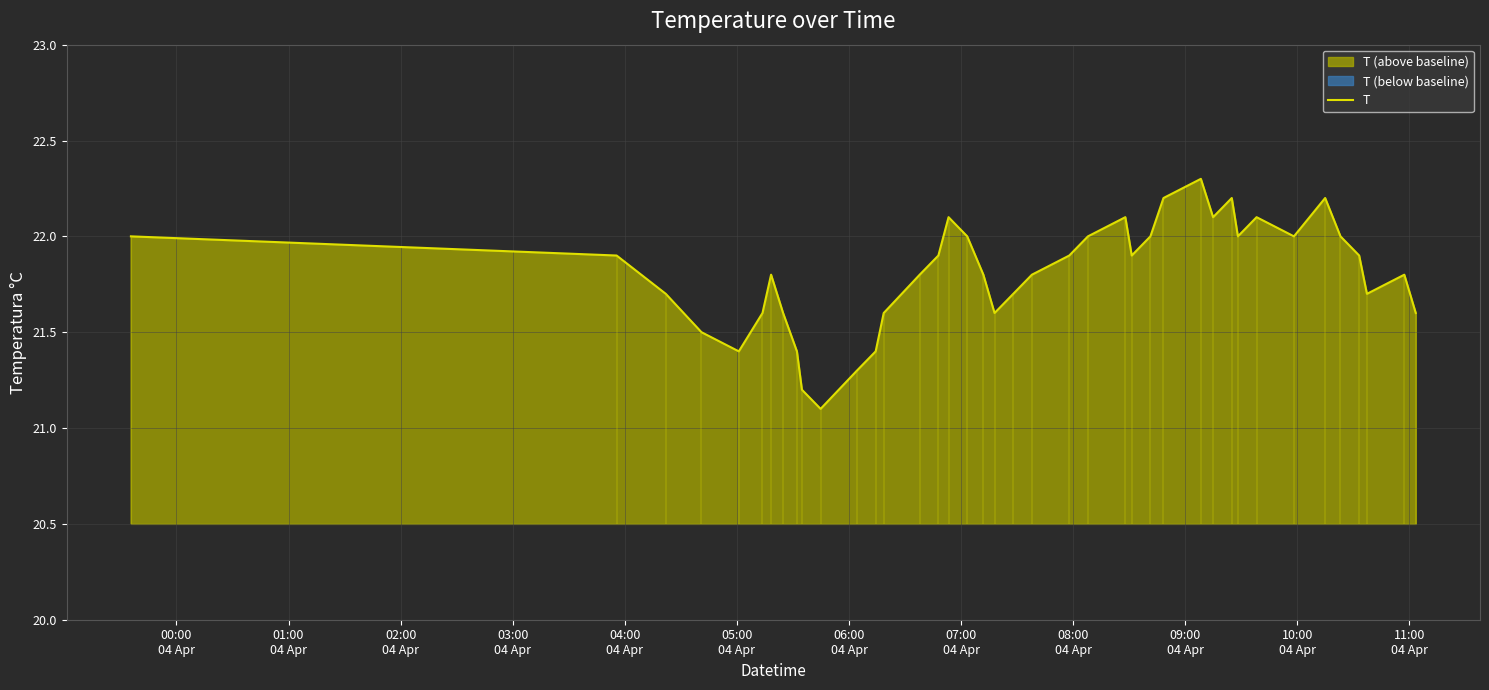

Reading left to right, list all the values displayed in this chart.

22.0	21.9	21.7	21.5	21.4	21.6	21.8	21.6	21.4	21.2	21.1	21.3	21.4	21.6	21.8	21.9	22.1	22.0	21.8	21.6	21.7	21.8	21.9	22.0	22.1	21.9	22.0	22.2	22.3	22.1	22.2	22.0	22.1	22.0	22.2	22.0	21.9	21.7	21.8	21.6